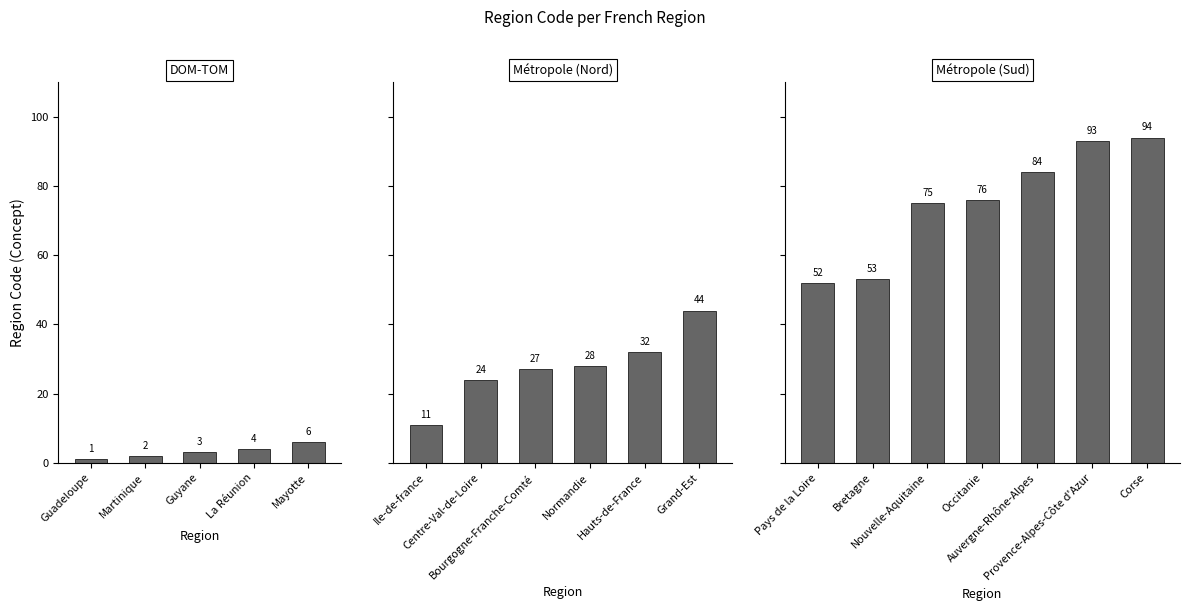

Reading left to right, extract all data points from this chart.

Guadeloupe=1	Martinique=2	Guyane=3	La Réunion=4	Mayotte=6	Ile-de-france=11	Centre-Val-de-Loire=24	Bourgogne-Franche-Comté=27	Normandie=28	Hauts-de-France=32	Grand-Est=44	Pays de la Loire=52	Bretagne=53	Nouvelle-Aquitaine=75	Occitanie=76	Auvergne-Rhône-Alpes=84	Provence-Alpes-Côte d'Azur=93	Corse=94